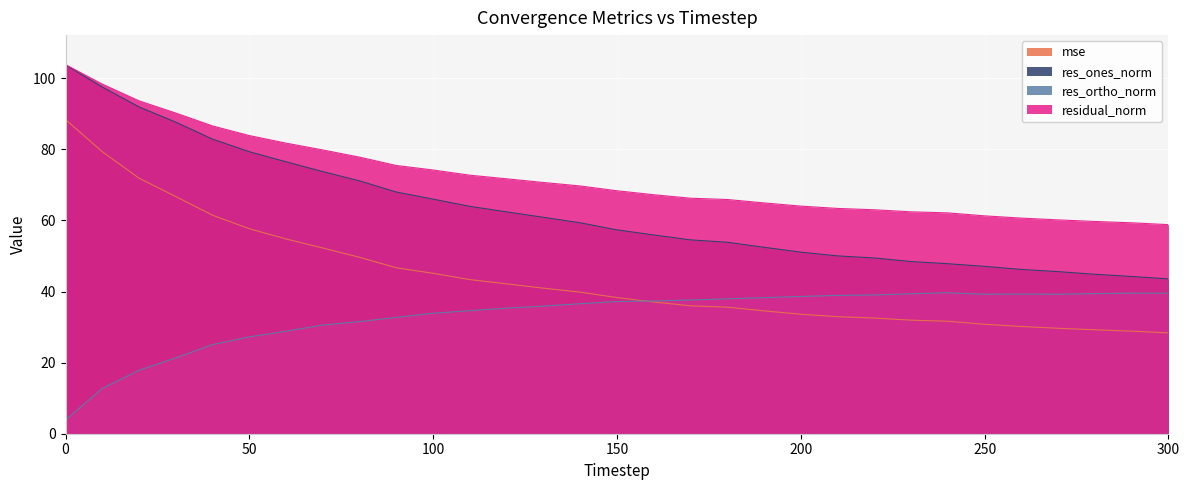

Rank the categories by res_ortho_norm value from highest to lowest.

240, 290, 300, 280, 230, 260, 250, 270, 220, 210, 200, 190, 180, 170, 160, 150, 140, 130, 120, 110, 100, 90, 80, 70, 60, 50, 40, 30, 20, 10, 0